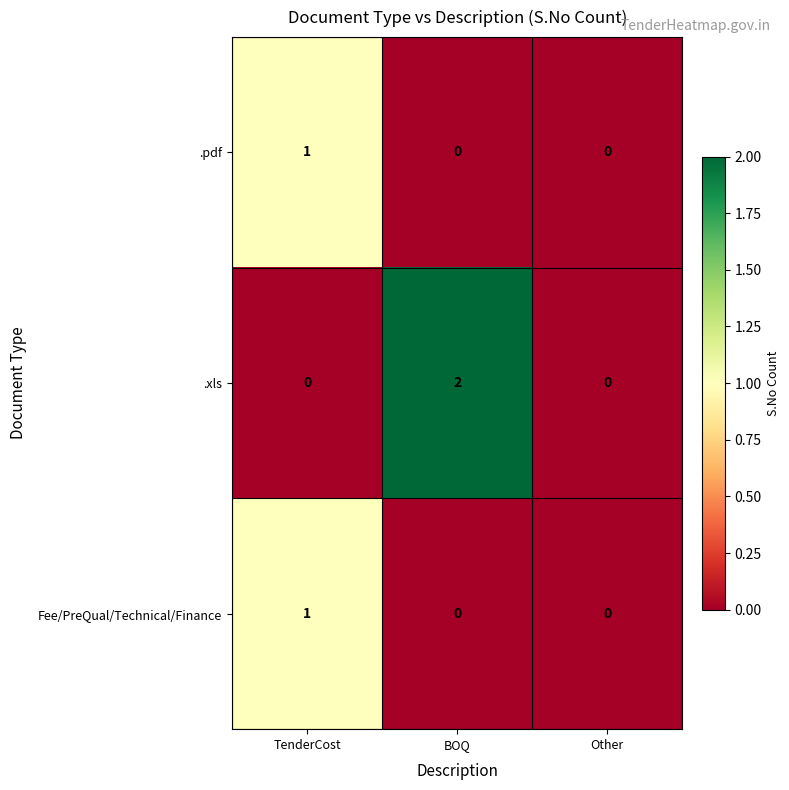

True or false: .pdf has a value of 1 at TenderCost.

True